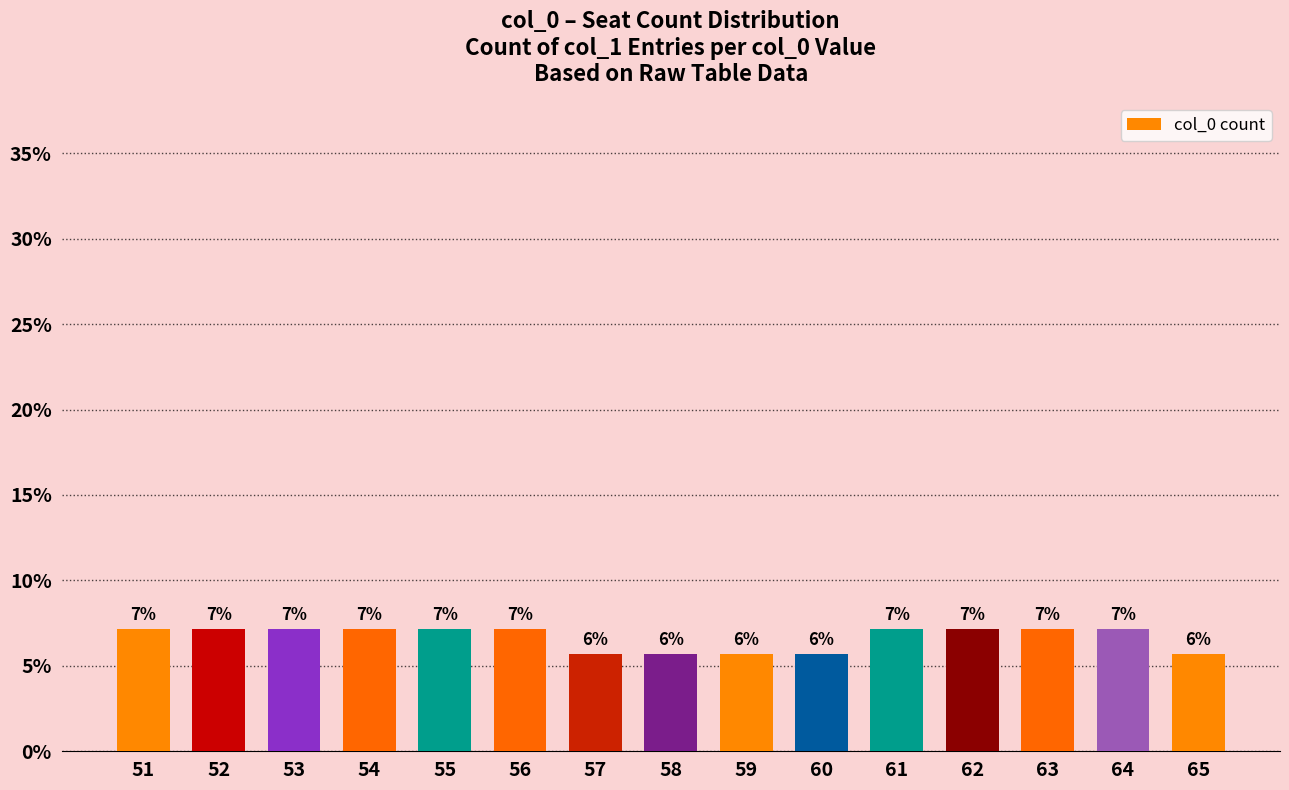

What is the minimum value shown in the chart?

5.7